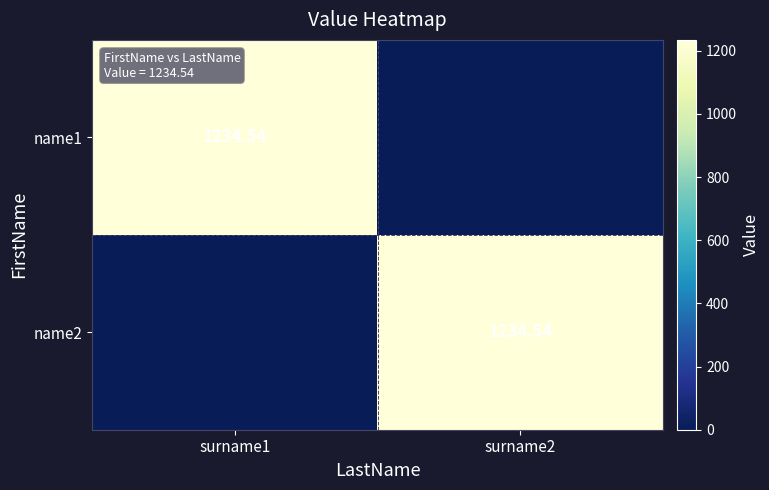

The name2 series shows 1234.5 at surname2. True or false?

True